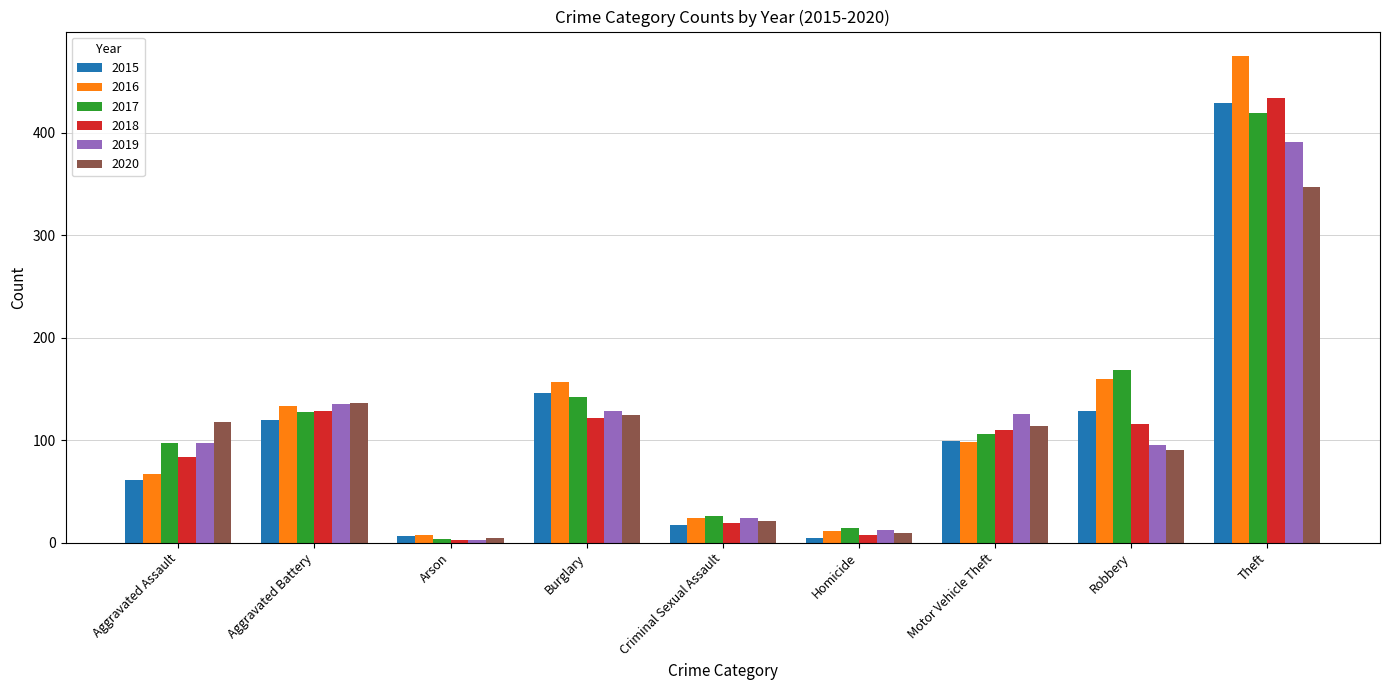

What is the label of the 2nd bar from the left?

Aggravated Battery